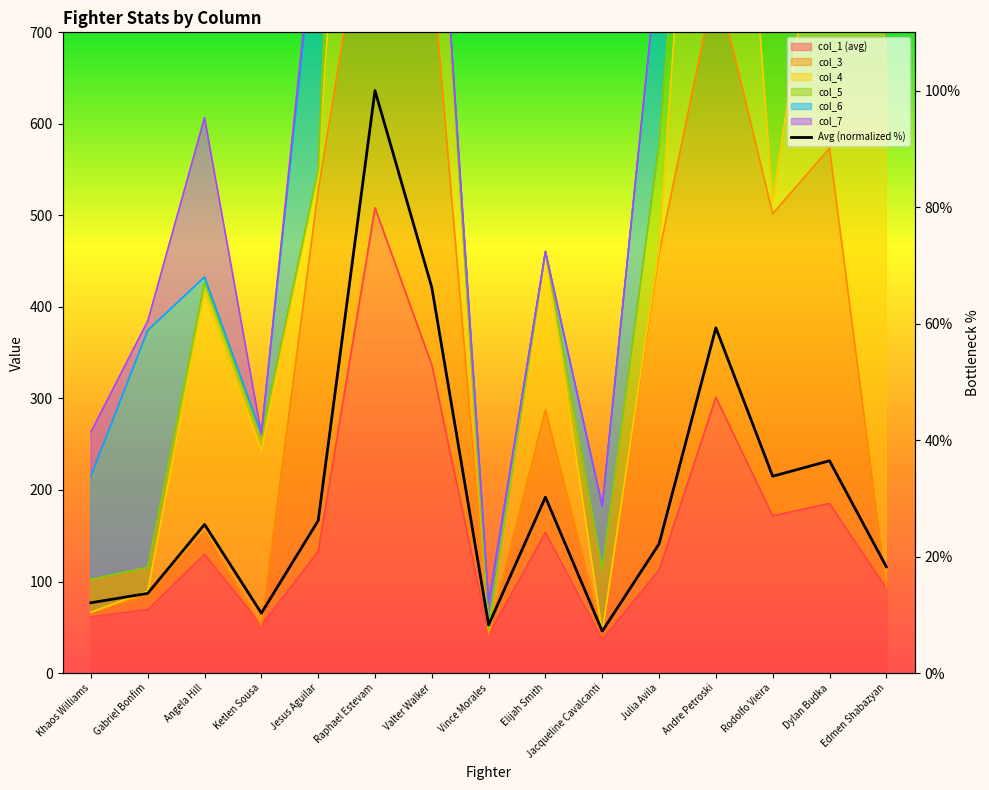

What is the approximate value at Khaos Williams?

12.1